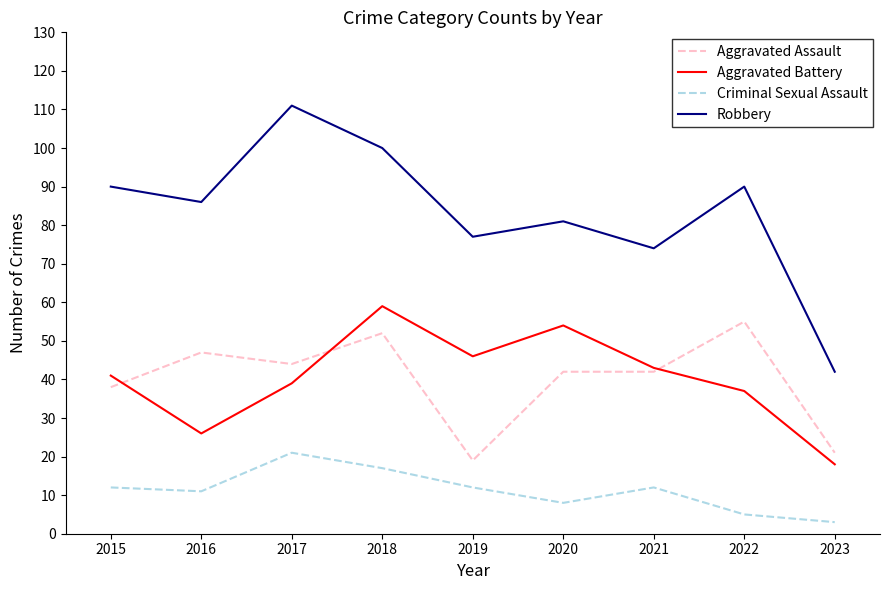

Rank the series at 2016 from highest to lowest value.

Robbery, Aggravated Assault, Aggravated Battery, Criminal Sexual Assault